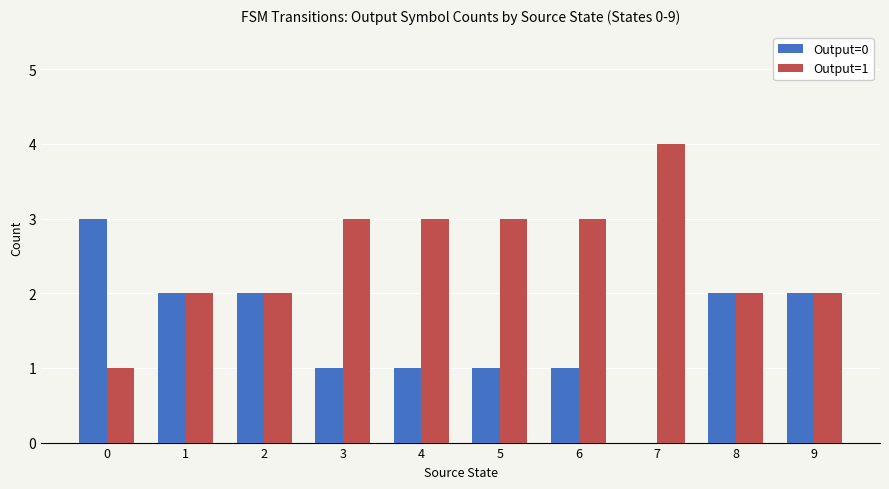

What is the total value across all series at 6?

4